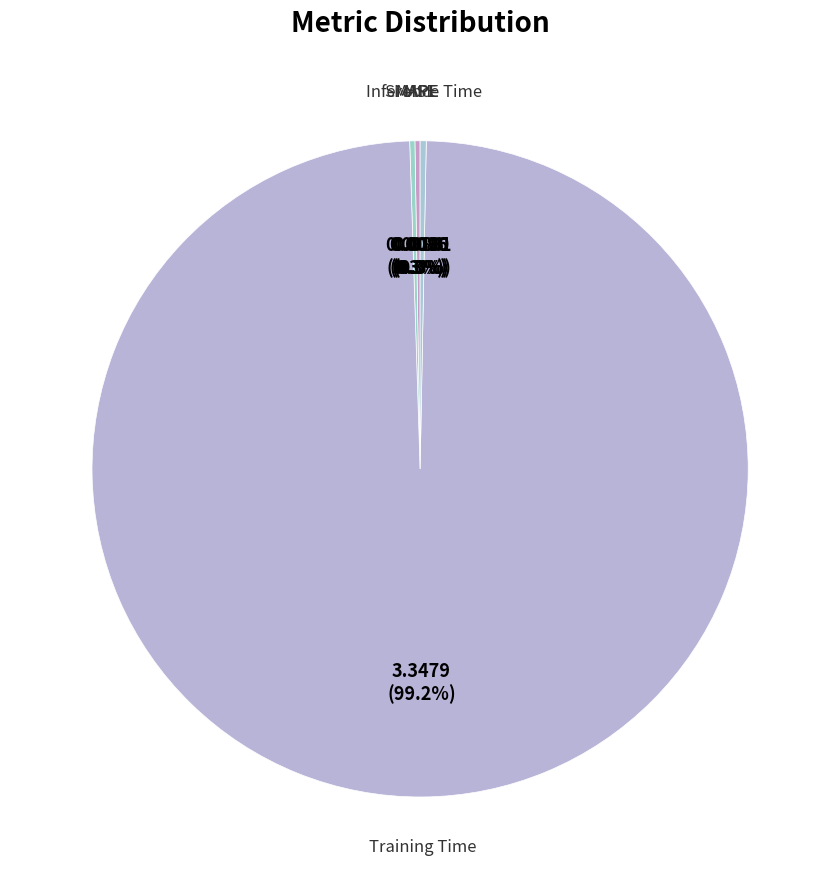

Do Inference Time and Training Time together represent more than half of the pie?

Yes